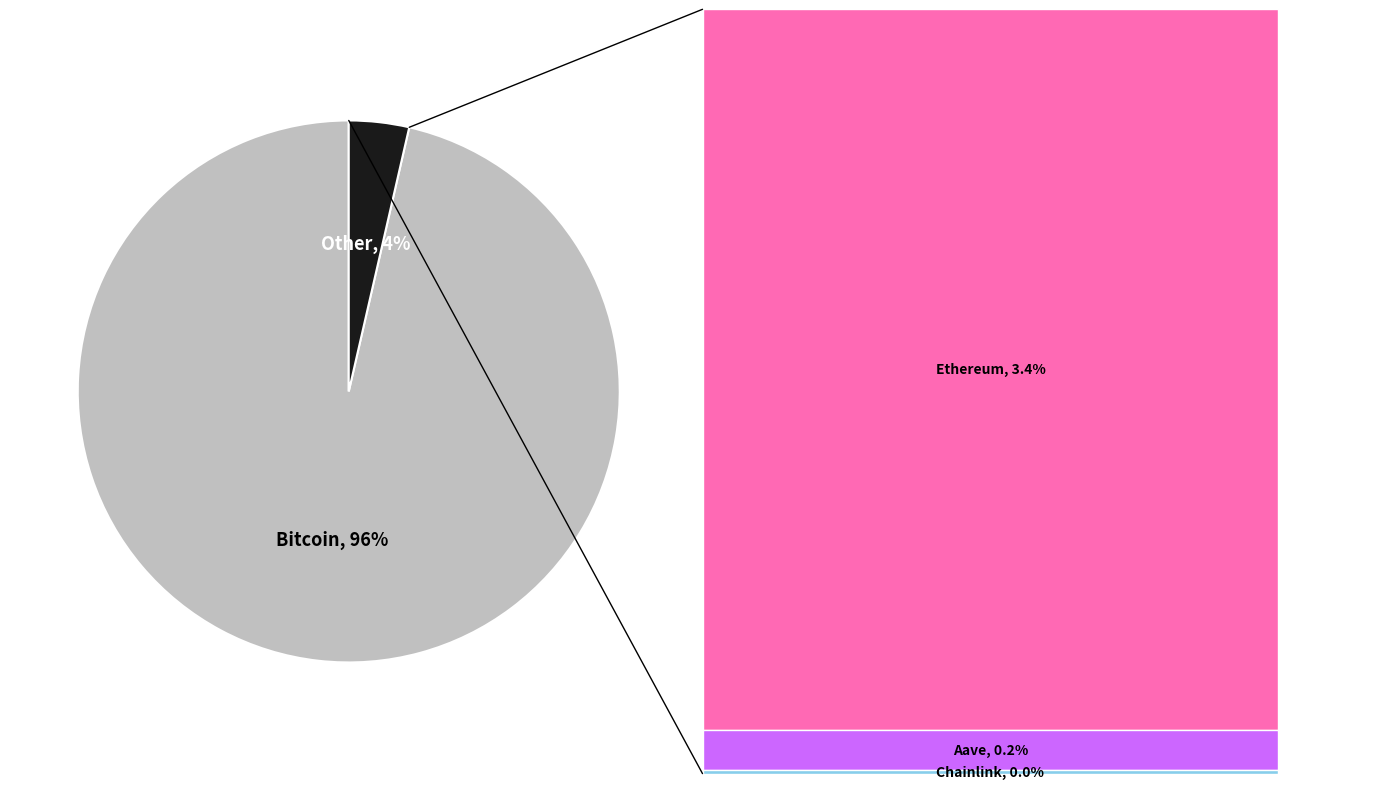

Count the number of slices in the pie.

2